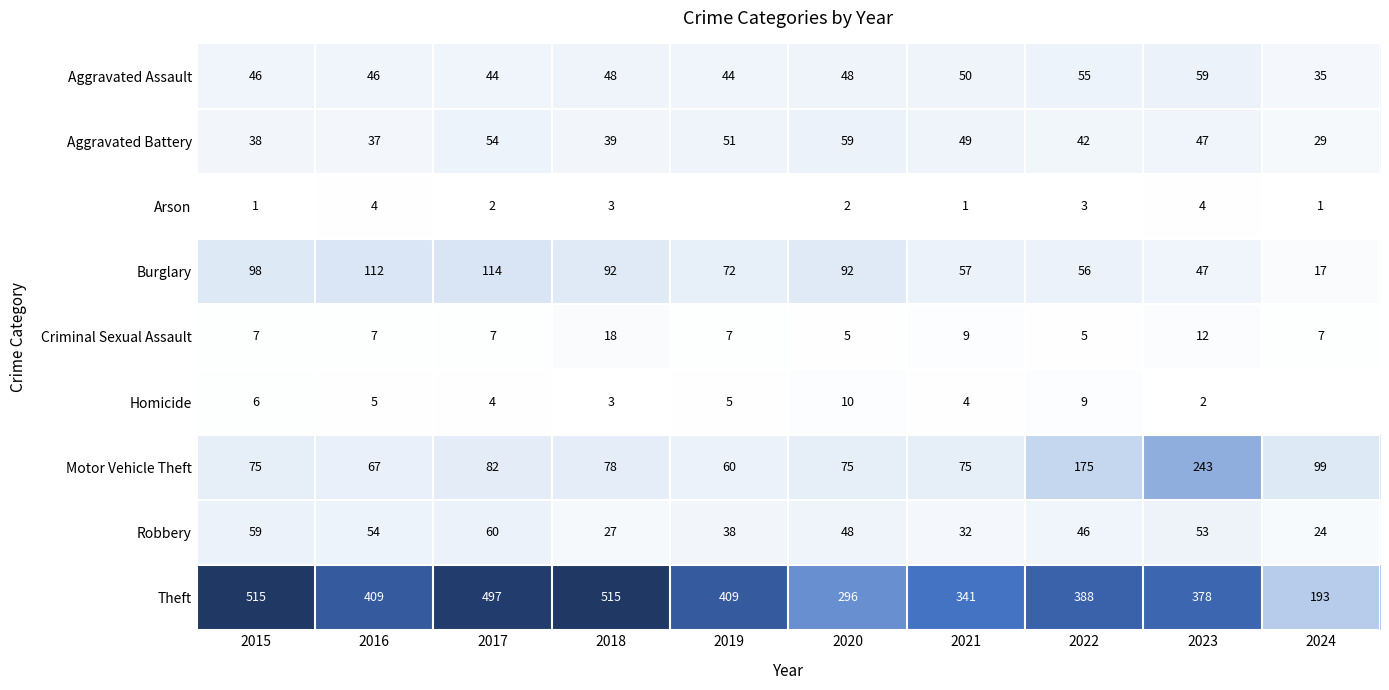

What is the difference between the maximum and second lowest values in the Aggravated Assault series?

15